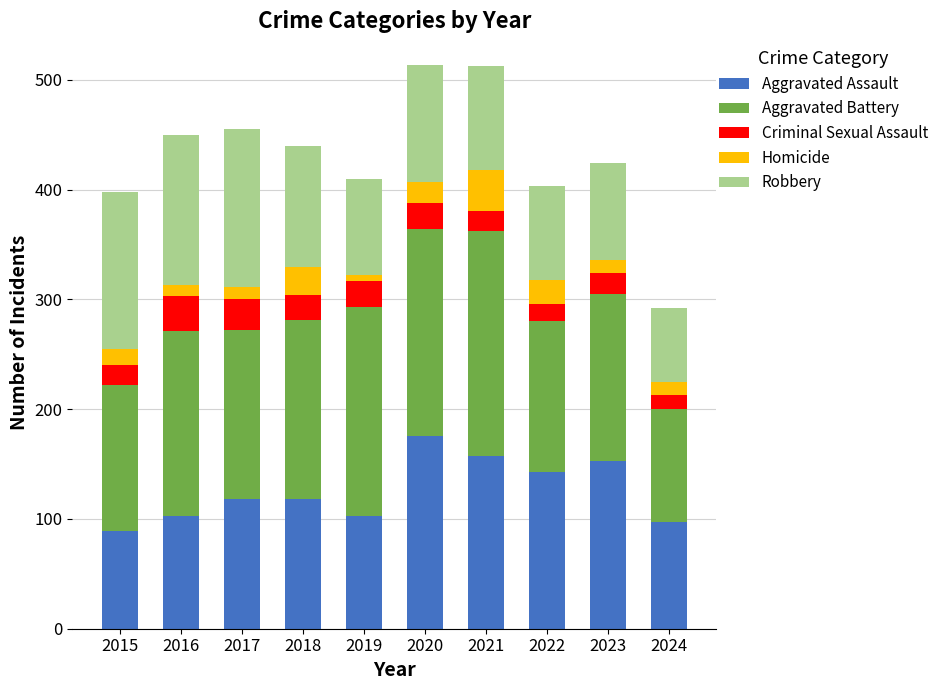

What is the total value across all series at 2023?

424